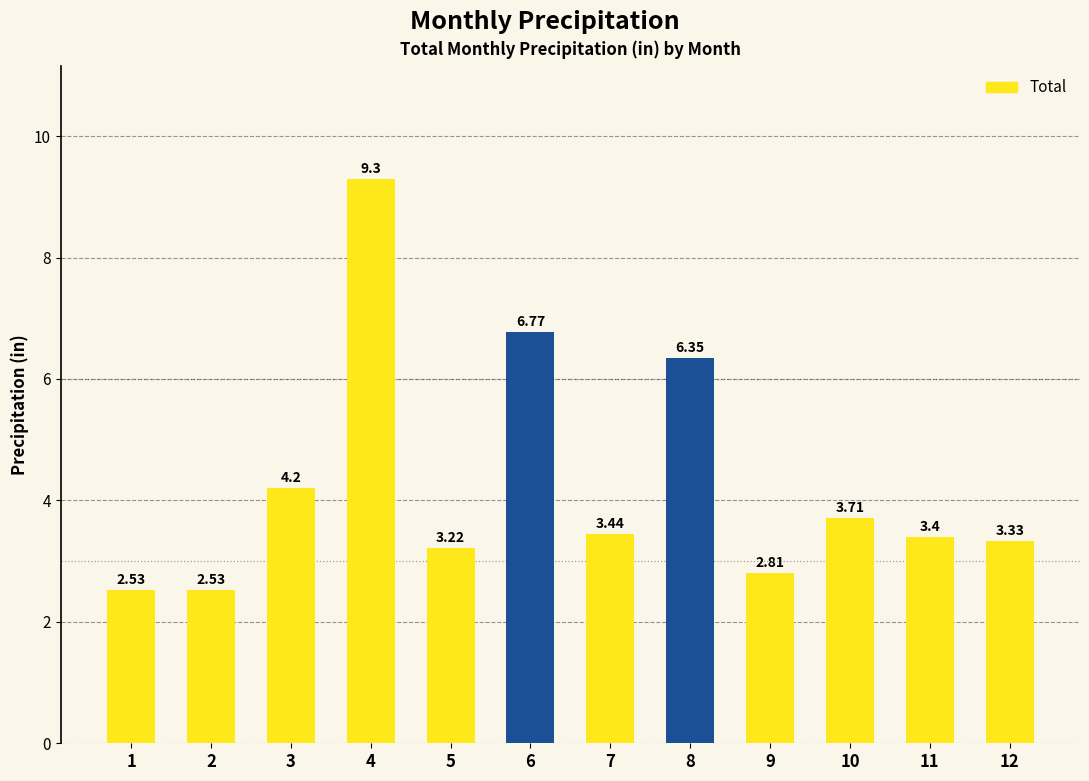

Between 9 and 3, which is larger?

3